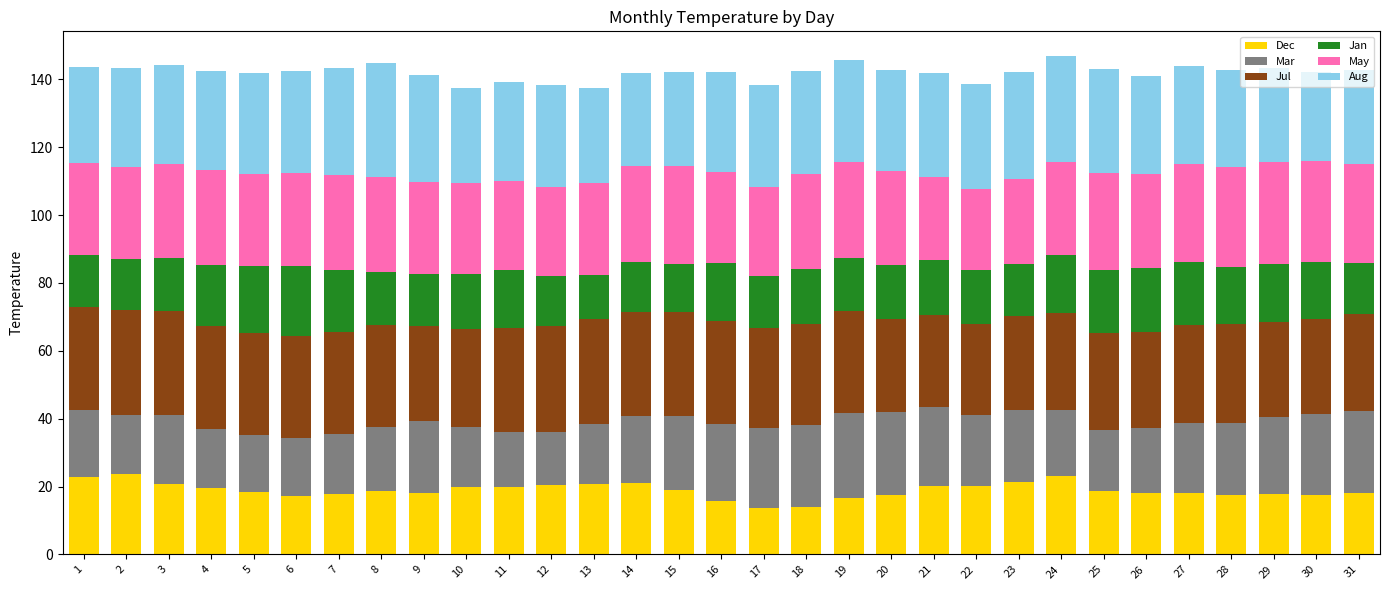

Are the bars horizontal?

No